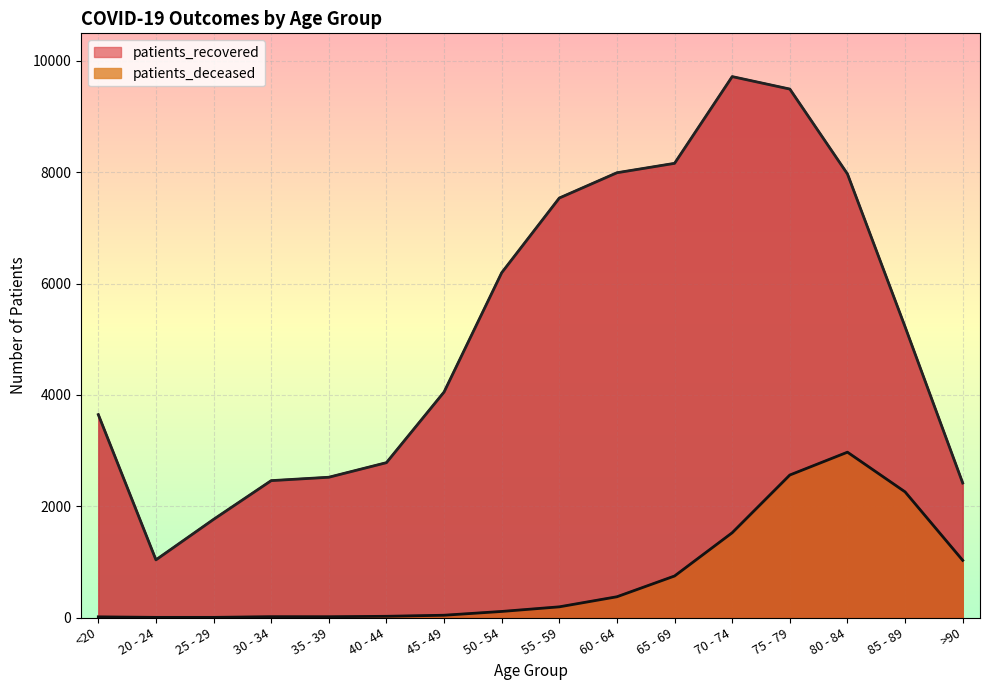

Rank the categories by patients_deceased value from highest to lowest.

80 - 84, 75 - 79, 85 - 89, 70 - 74, >90, 65 - 69, 60 - 64, 55 - 59, 50 - 54, 45 - 49, 40 - 44, 30 - 34, 35 - 39, <20, 20 - 24, 25 - 29